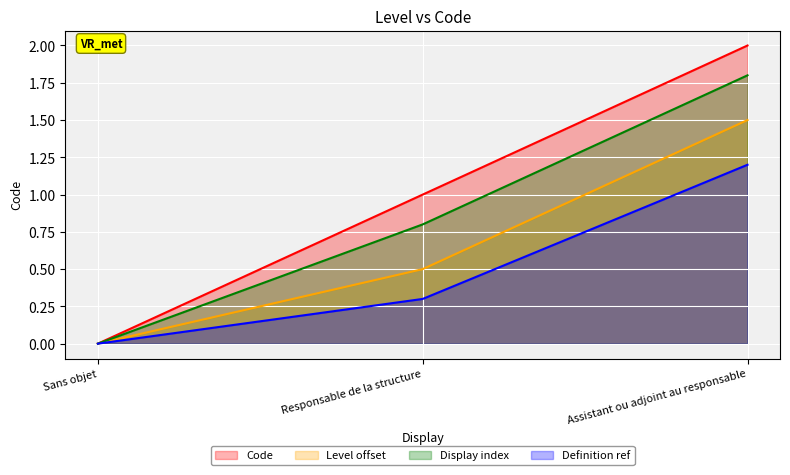

What is the difference between the values at Assistant ou adjoint au responsable and Sans objet?

2